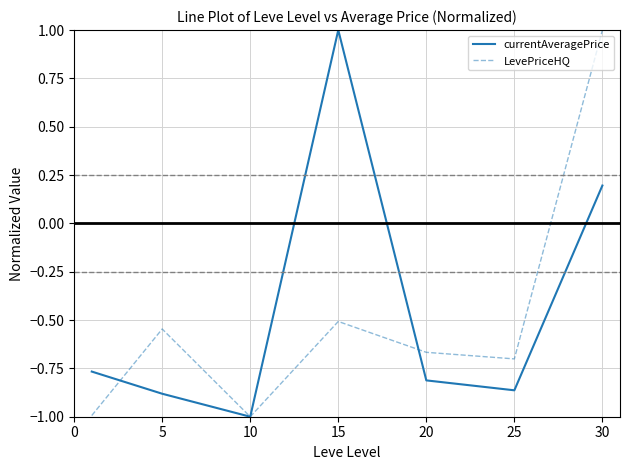

Count the number of data series in this chart.

2